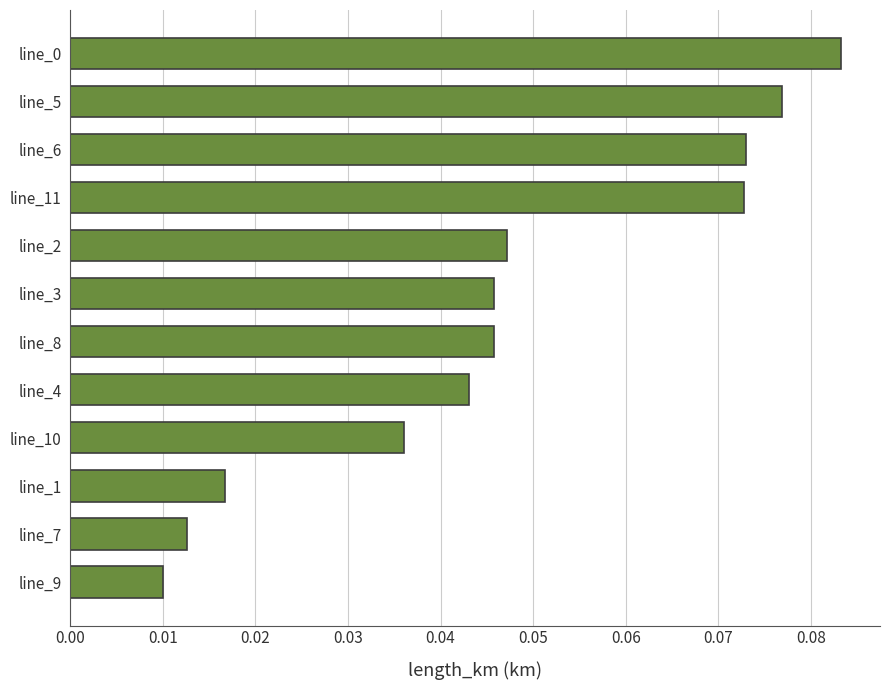

Is it true that the value at line_3 is 0.1?

False